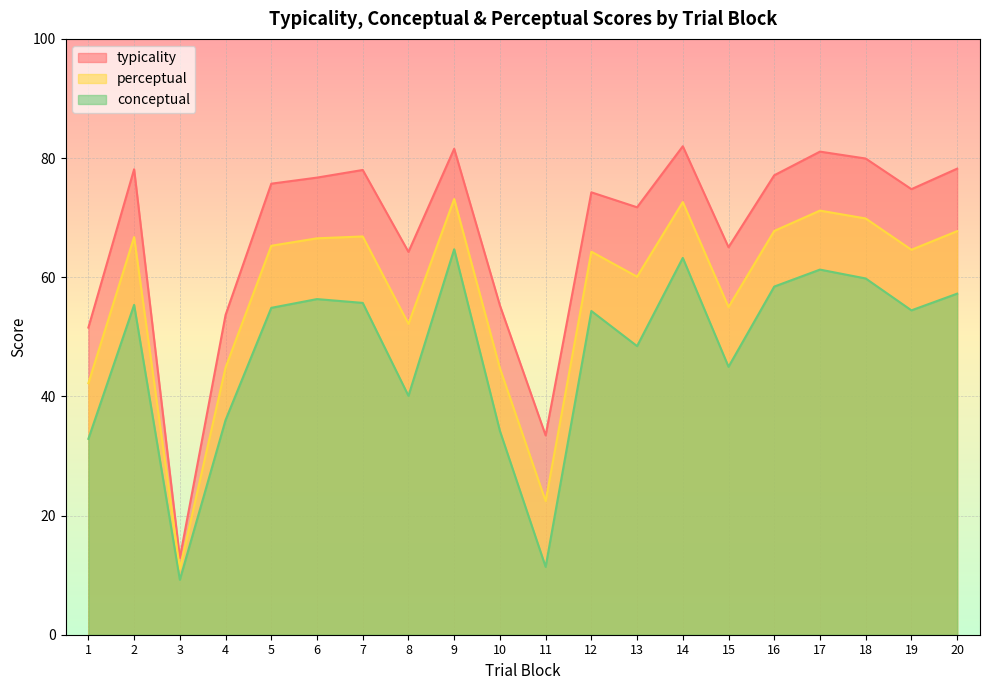

What is the maximum value for conceptual?

64.7